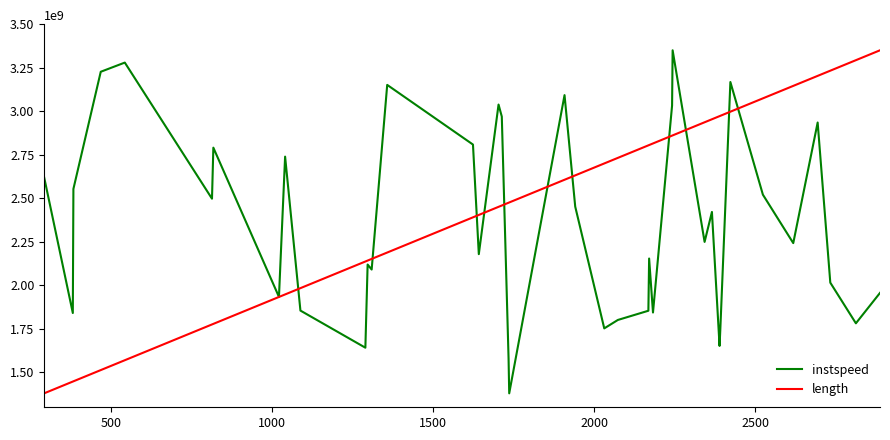

List the series in order of their overall mean, highest first.

length, instspeed